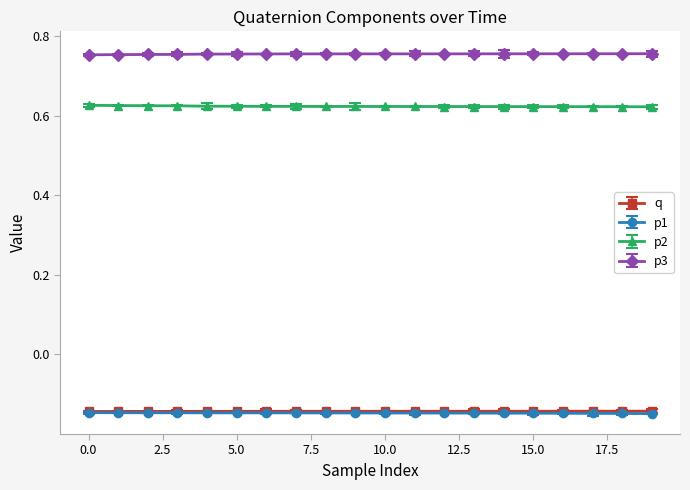

What are all the series names shown in the legend?

q, p1, p2, p3